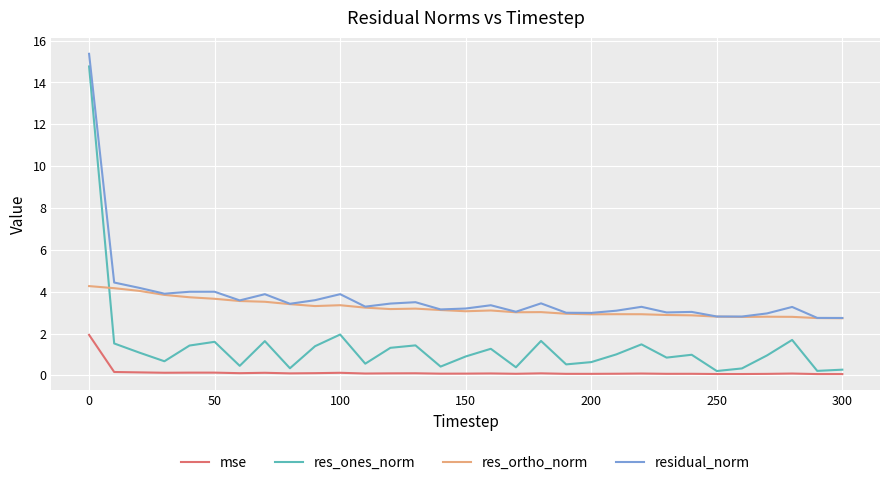

Which series has the widest spread of values?

res_ones_norm